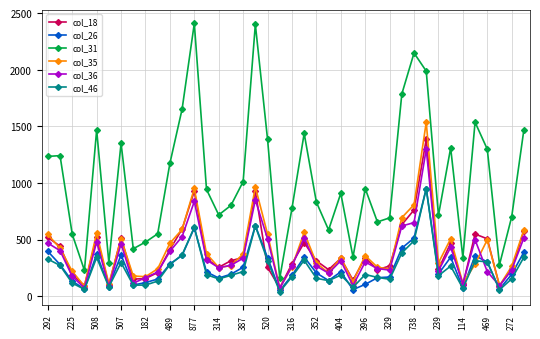

True or false: col_26 has more than 0 interior local peaks.

True